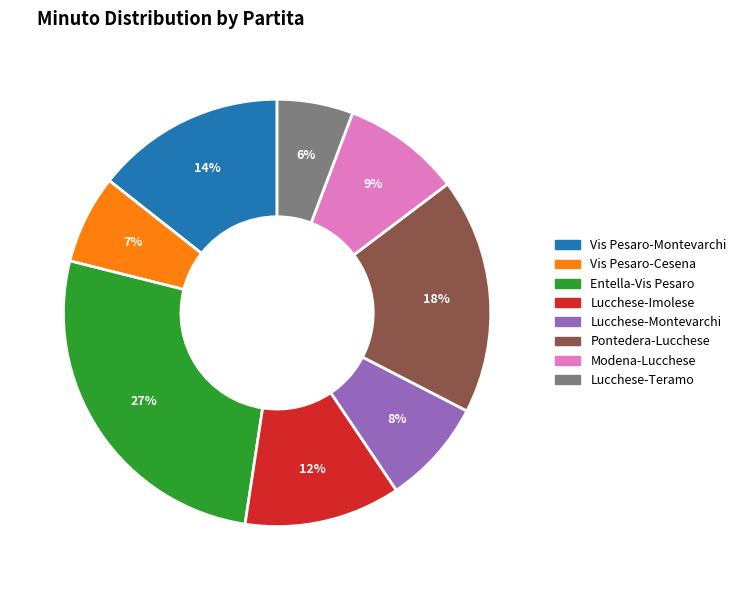

To the nearest percent, what is the difference between the Lucchese-Teramo and Lucchese-Montevarchi slice percentages?

2%